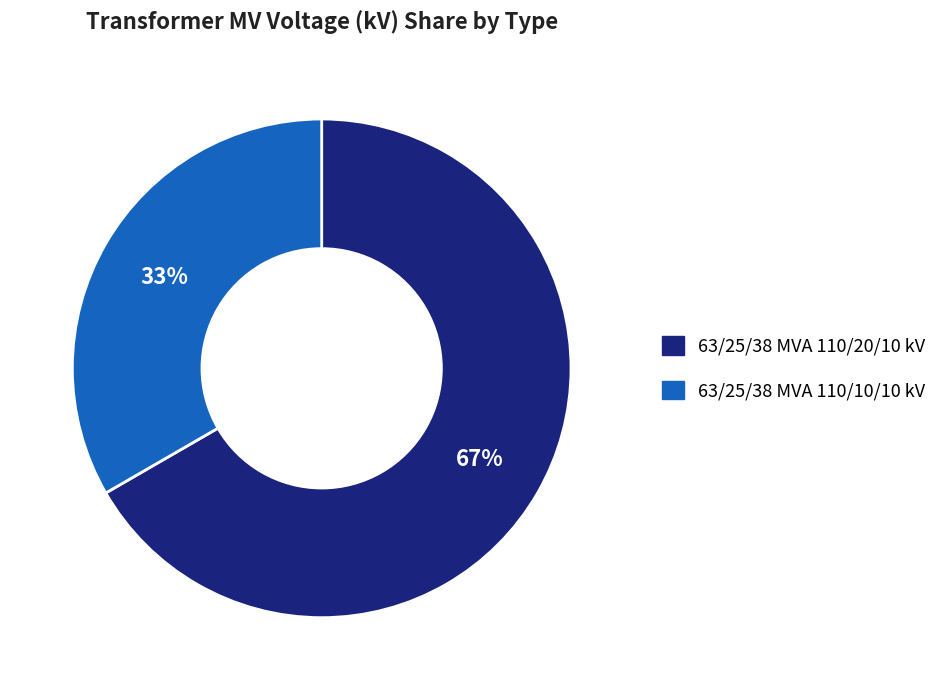

Rank the categories by value from lowest to highest.

63/25/38 MVA 110/10/10 kV, 63/25/38 MVA 110/20/10 kV